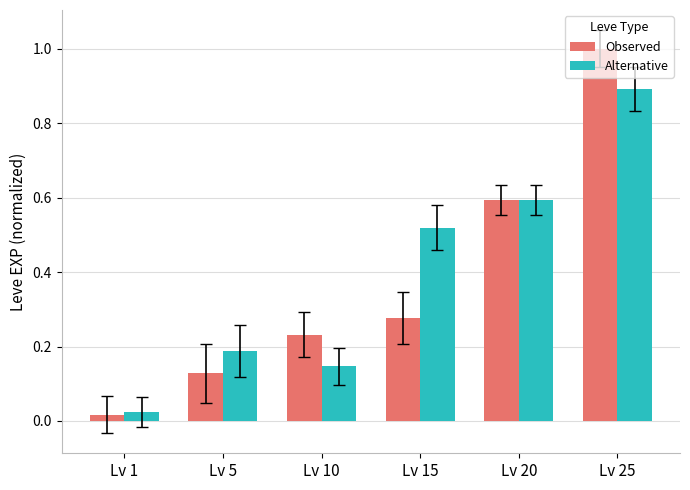

How many distinct data groups are displayed?

2